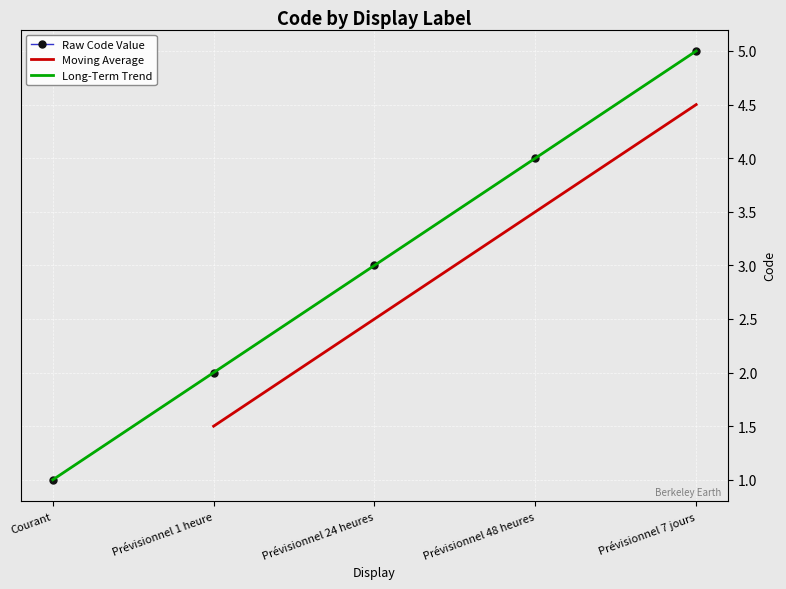

What is the change in value from Prévisionnel 1 heure to Prévisionnel 24 heures?

+1